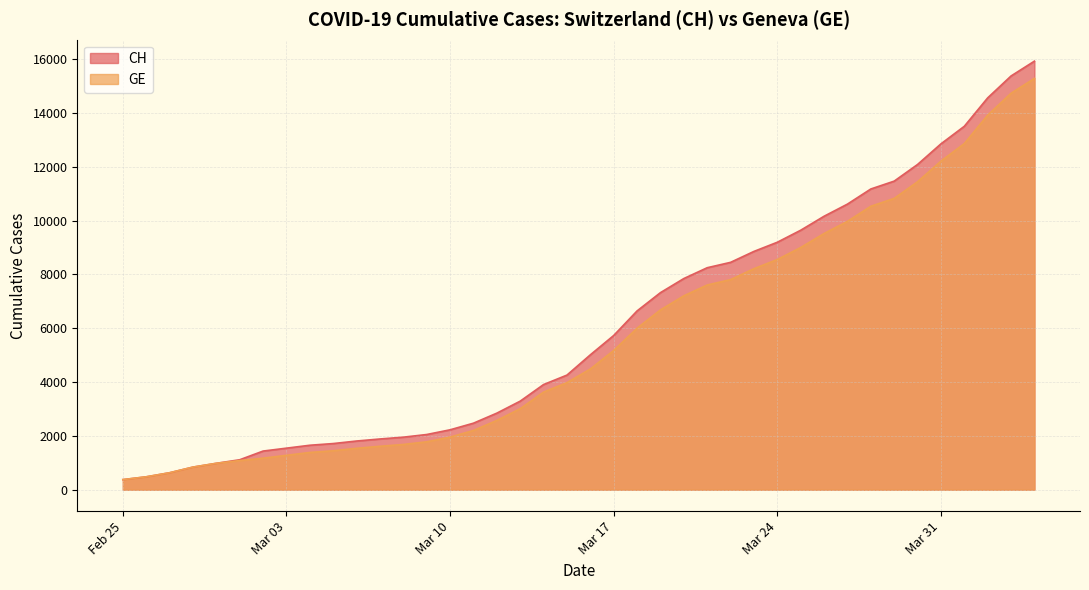

What is the greatest value displayed?

15926